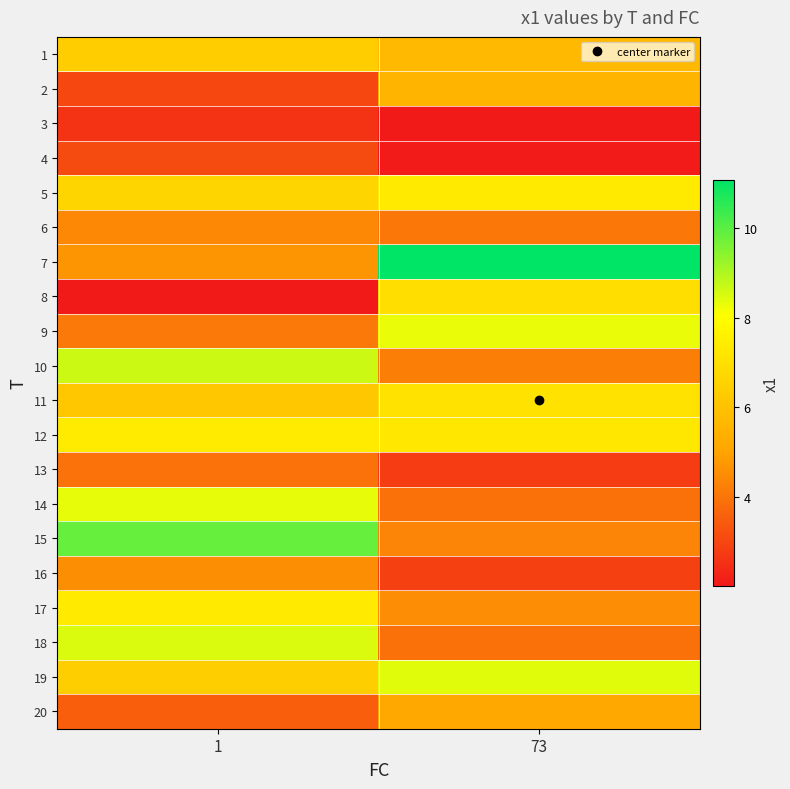

What is the minimum value shown in the chart?

2.0